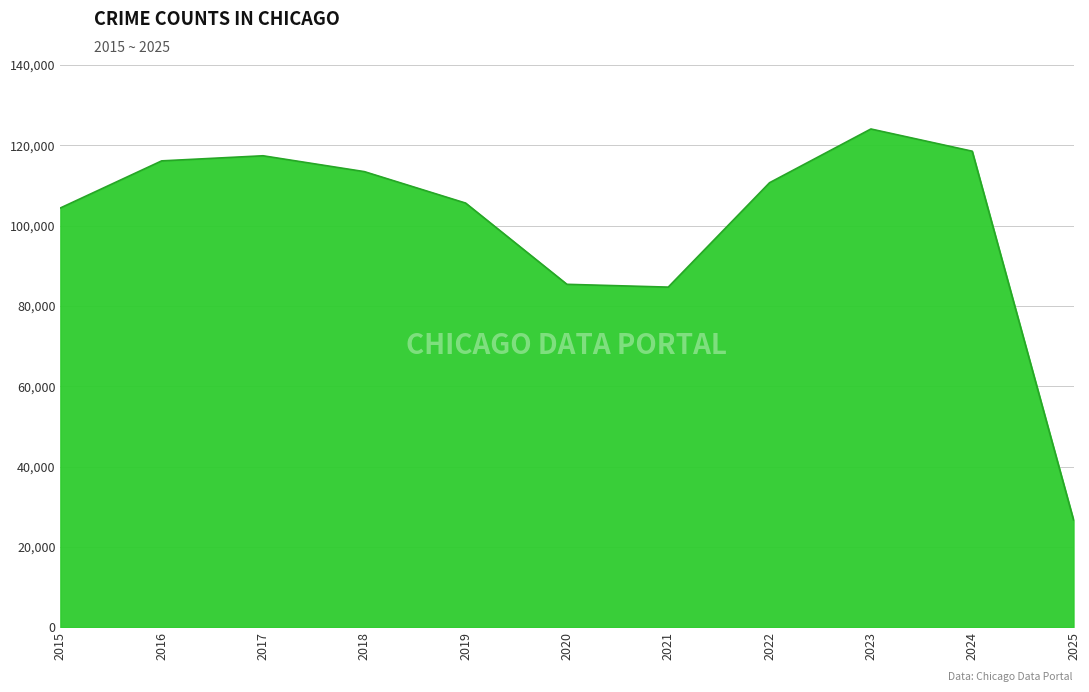

What is the difference between the values at 2021 and 2025?

57965